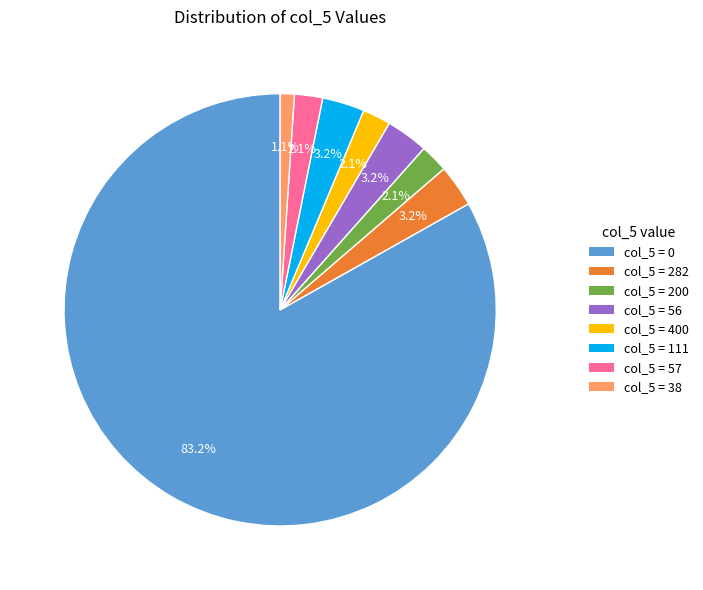

Do col_5 = 200 and col_5 = 38 together represent more than half of the pie?

No